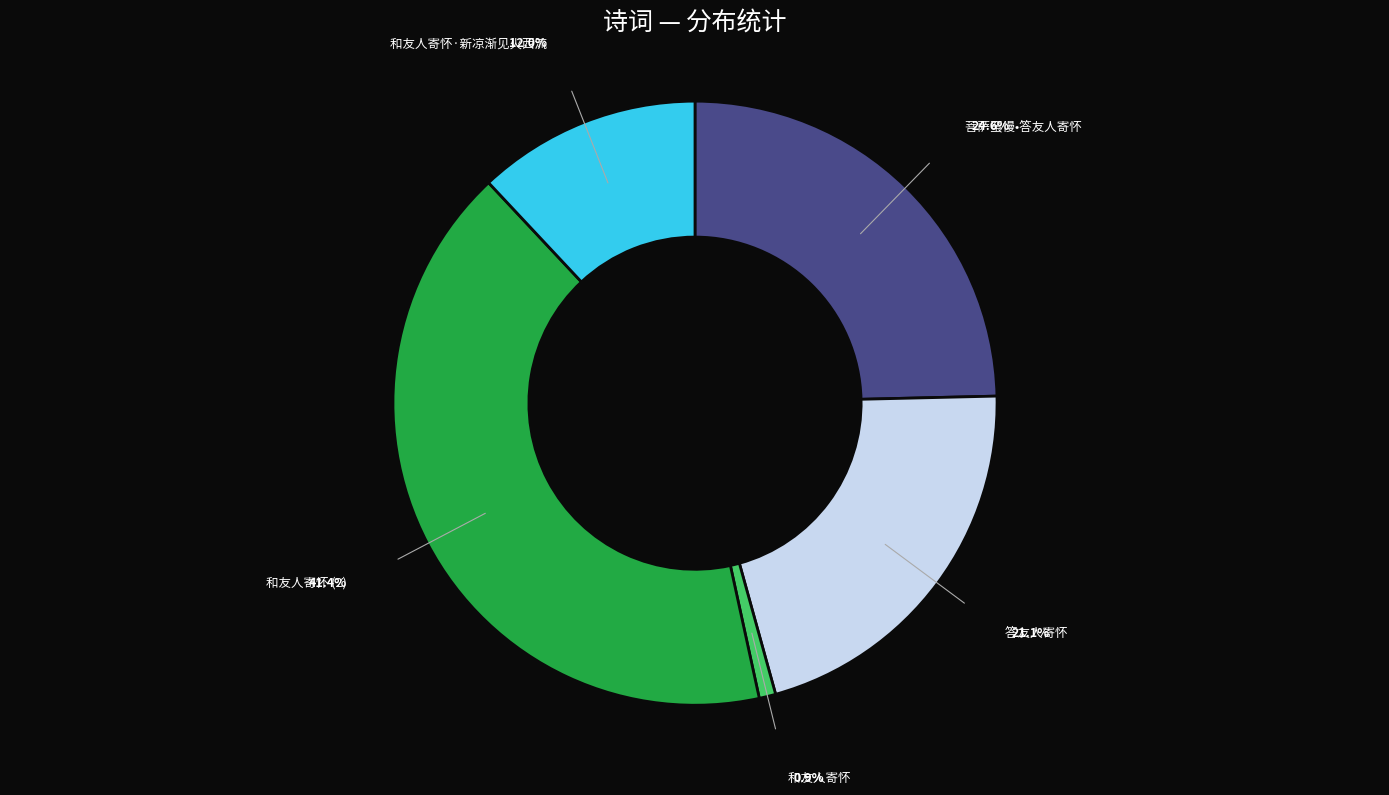

Does any single category account for the majority?

No